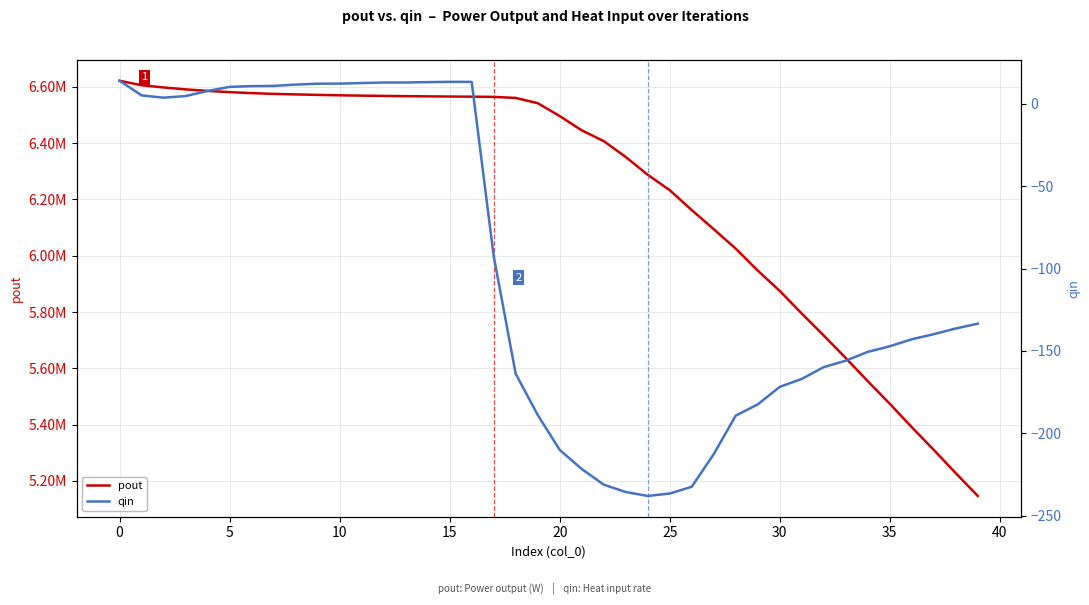

Which series has the largest total across all categories?

pout